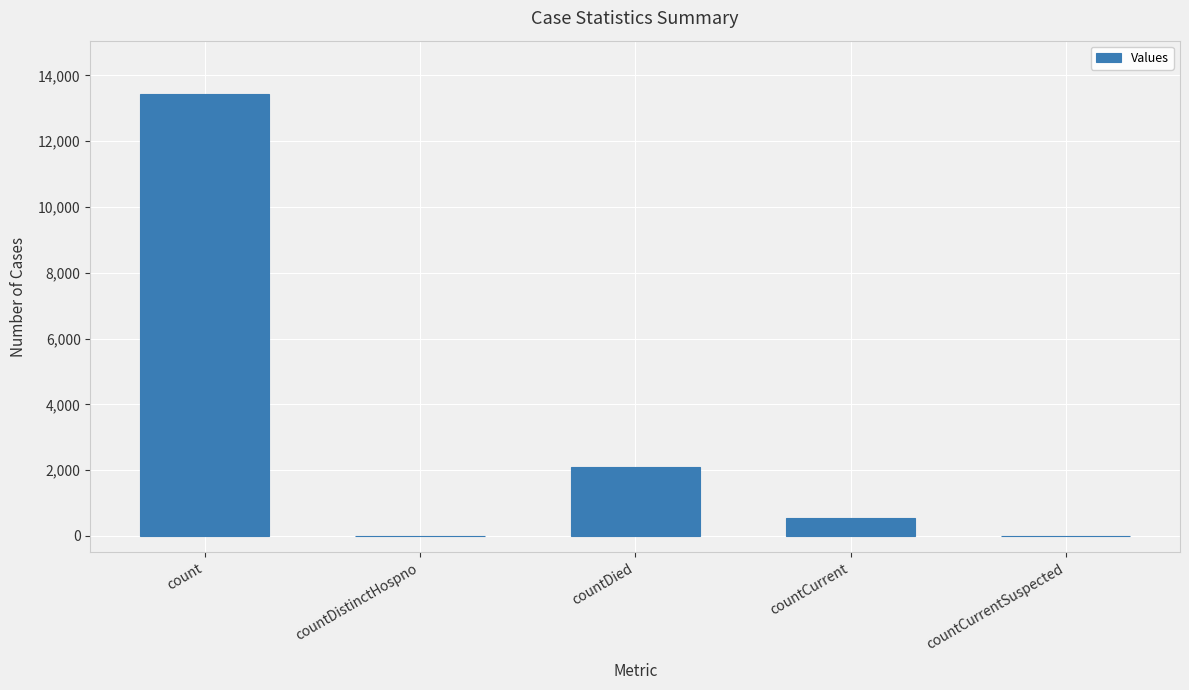

True or false: the data shows 543 at countCurrent.

True